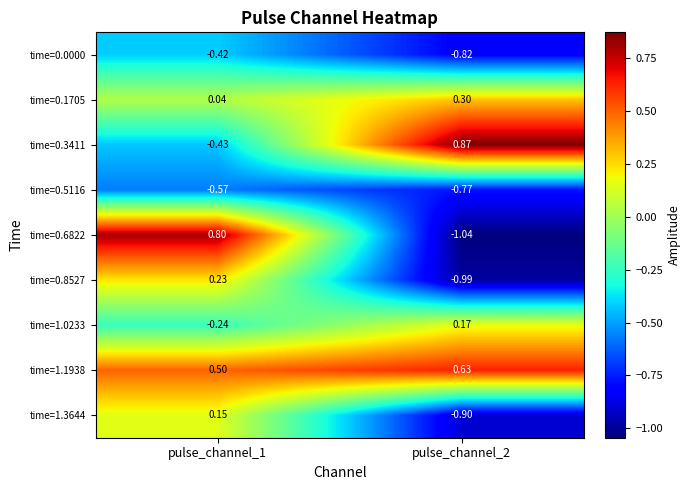

Is the value of time=0.0000 at pulse_channel_2 greater than the value of time=0.6822 at pulse_channel_2?

Yes